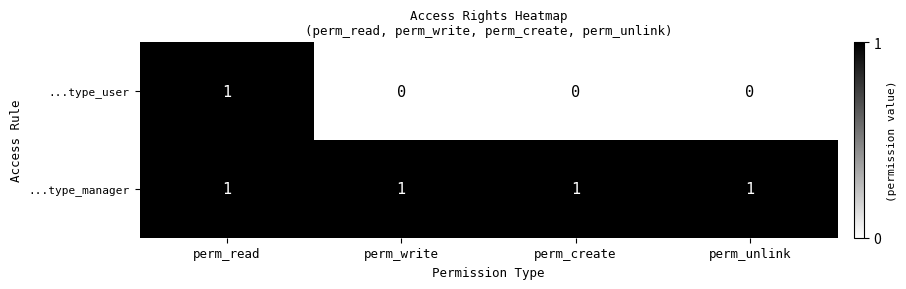

The ...type_user series shows 0 at perm_create. True or false?

True